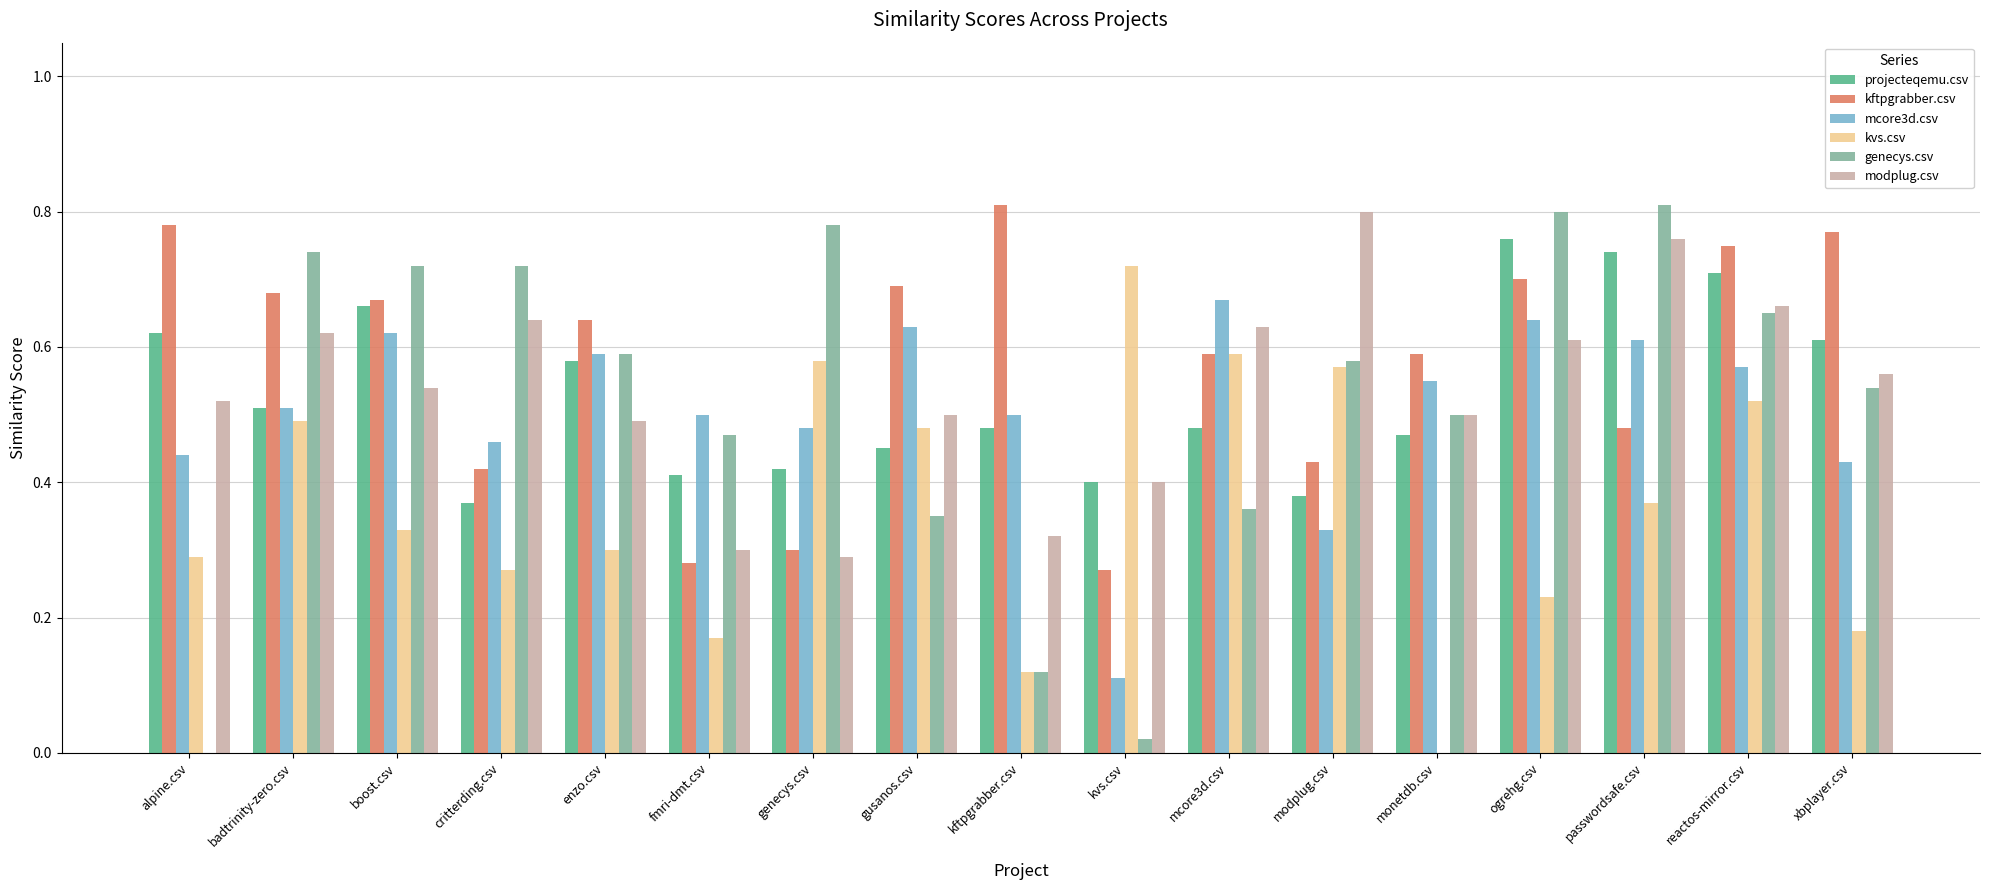

Which series has the largest total across all categories?

kftpgrabber.csv